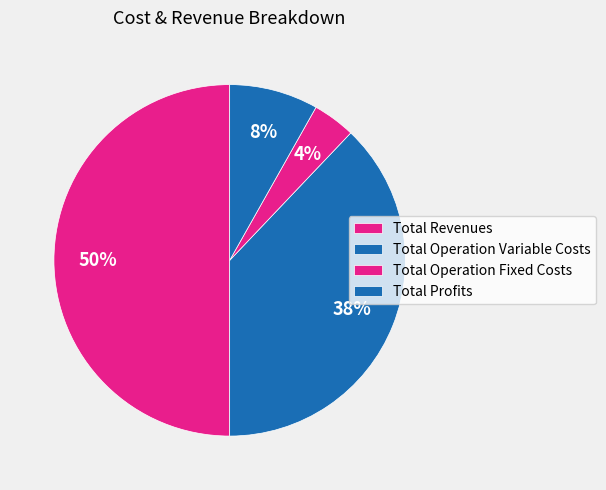

Do Total Profits and Total Operation Fixed Costs together represent more than half of the pie?

No